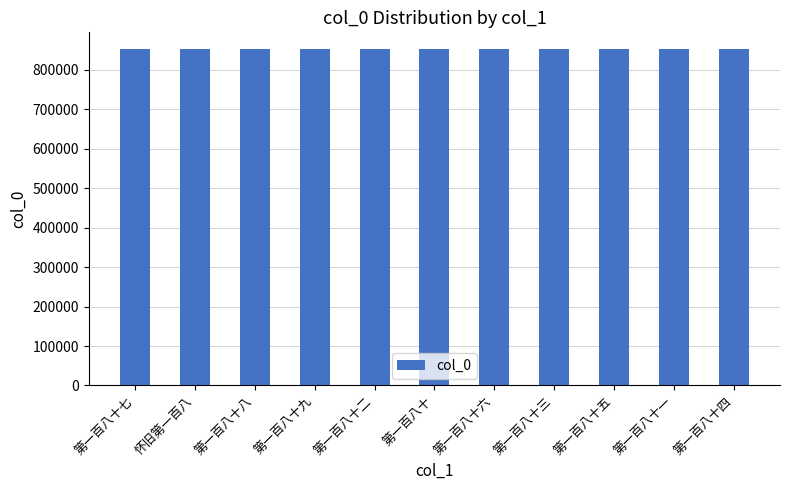

What is the change in value from 第一百八十九 to 第一百八十五?

+644